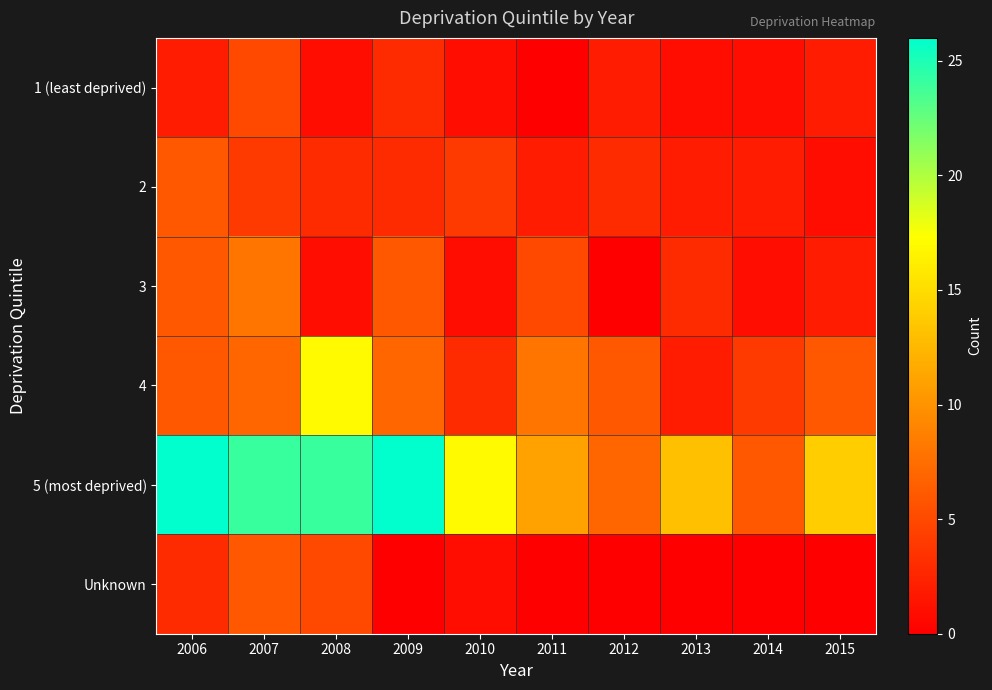

How many categories are shown in the chart?

10